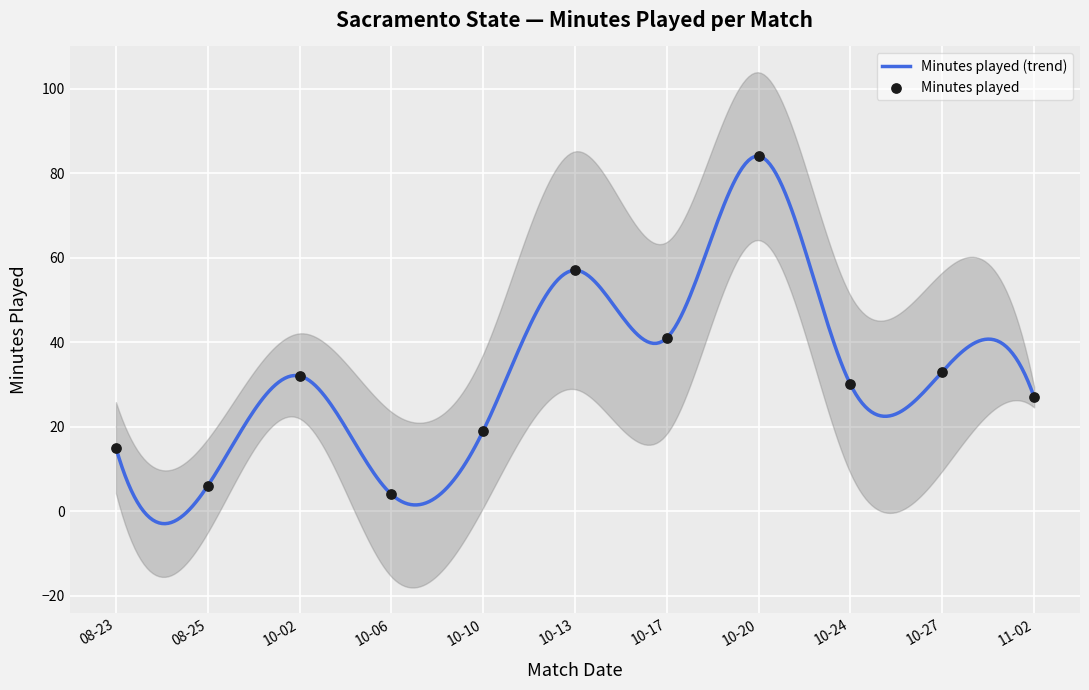

Between 08-25 and 10-02, which is larger?

10-02